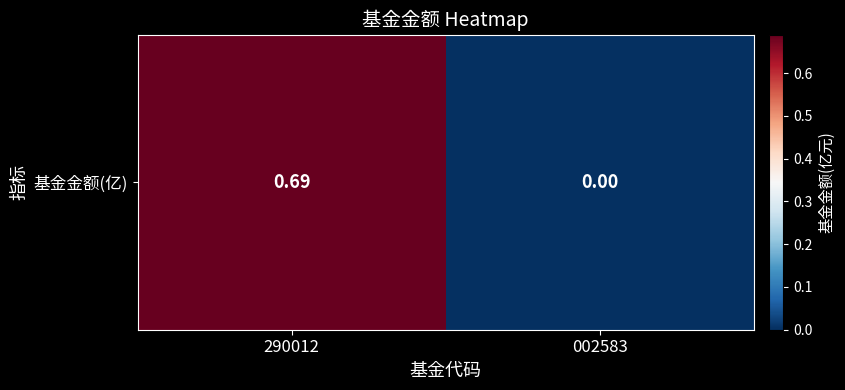

List the labels in order of value, largest first.

290012, 002583